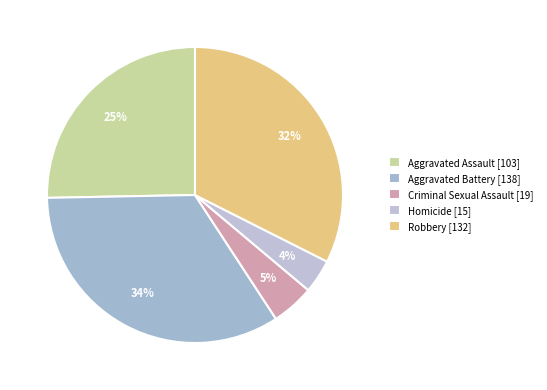

The Aggravated Assault slice represents 25% of the pie. True or false?

True